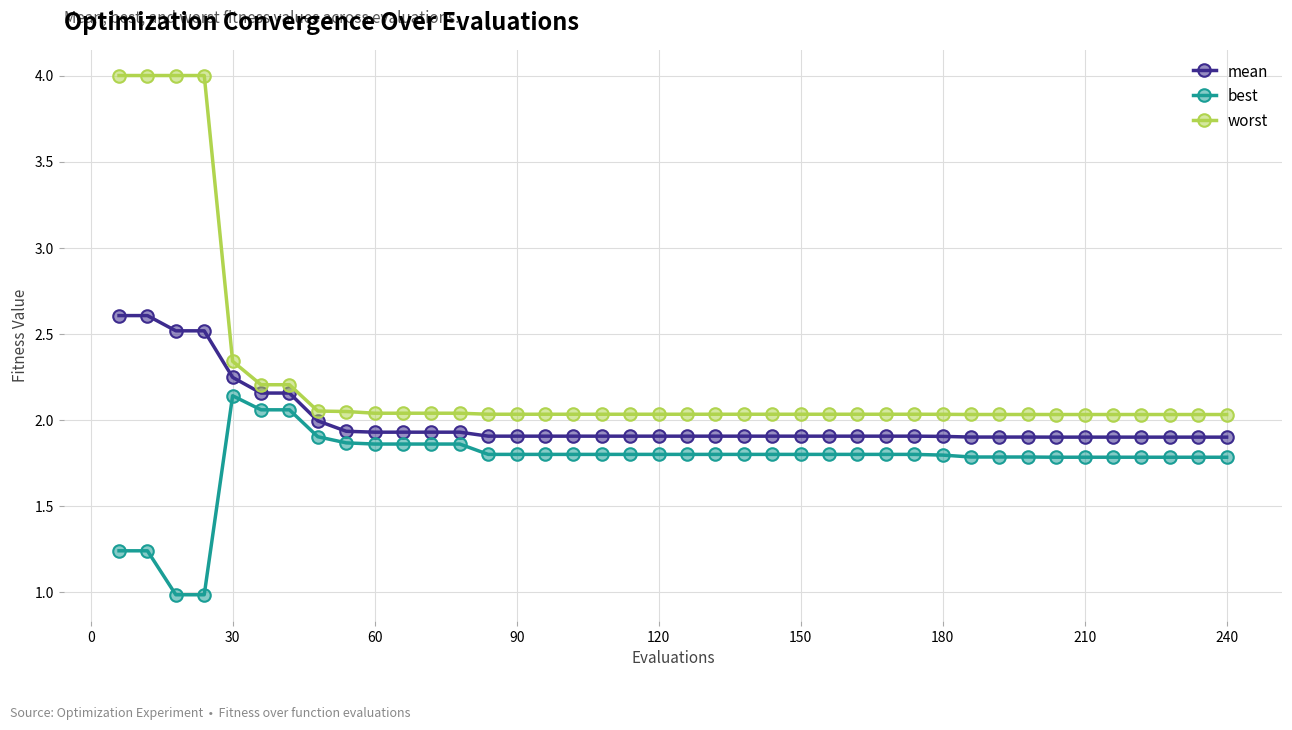

Does the chart have visible grid lines?

Yes